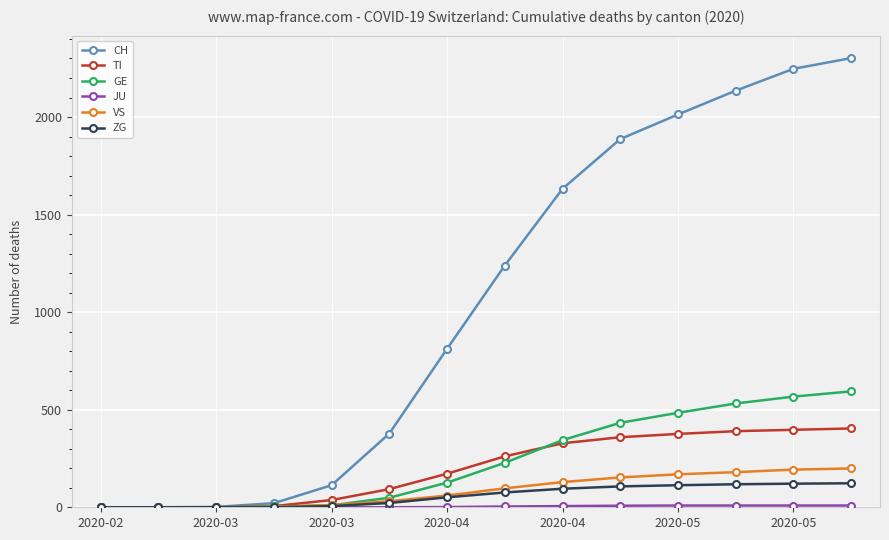

True or false: CH has more than 1 interior local peaks.

False